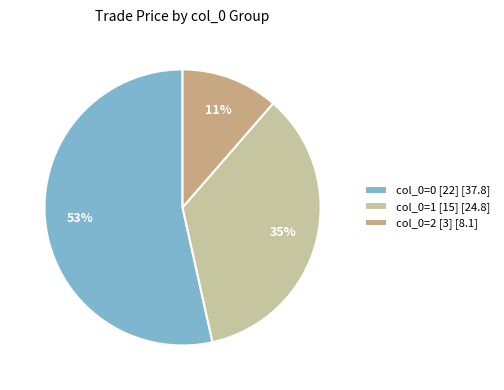

To the nearest percent, what percentage of the pie is col_0=1 [15] [24.8]?

35%